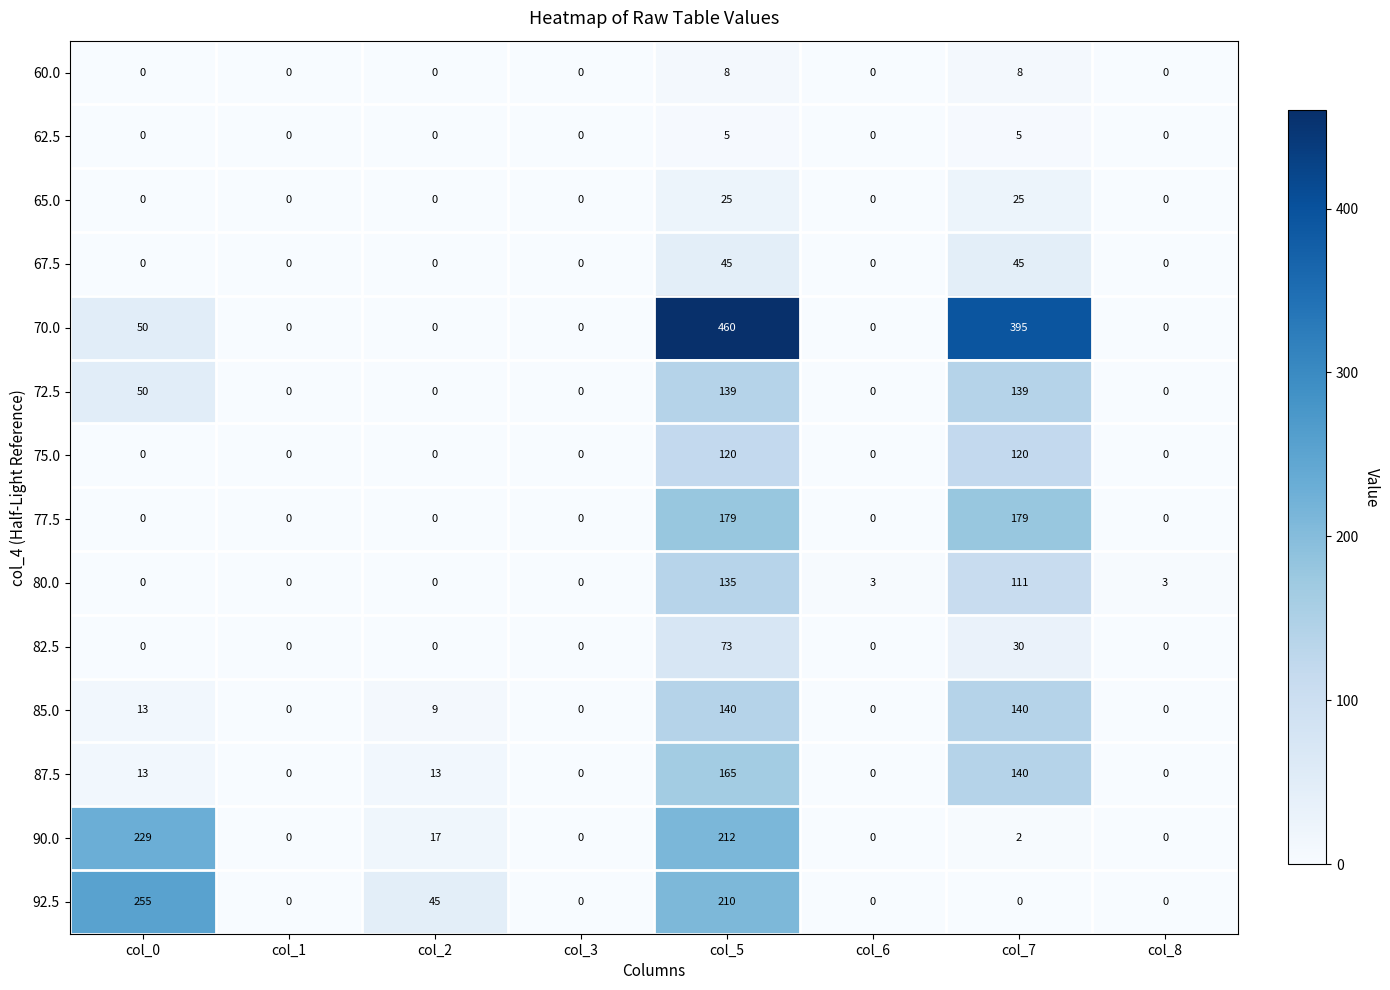

At which category is the sum across all series the highest?

col_5